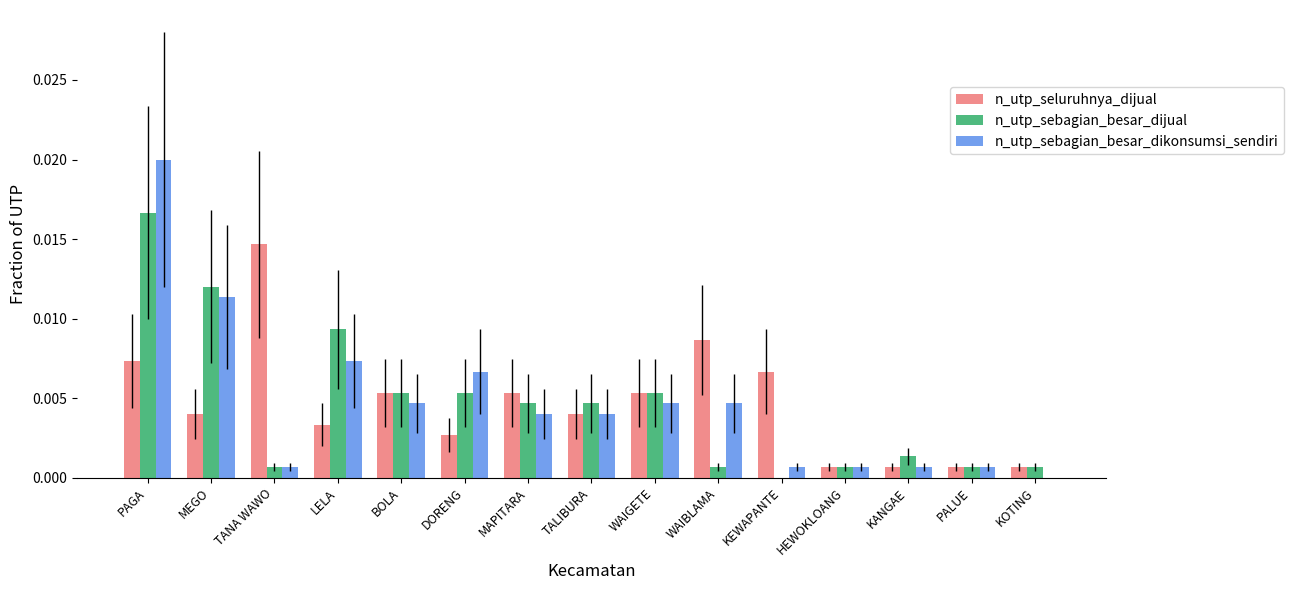

Is the value of n_utp_sebagian_besar_dijual at MAPITARA greater than the value of n_utp_sebagian_besar_dikonsumsi_sendiri at DORENG?

No